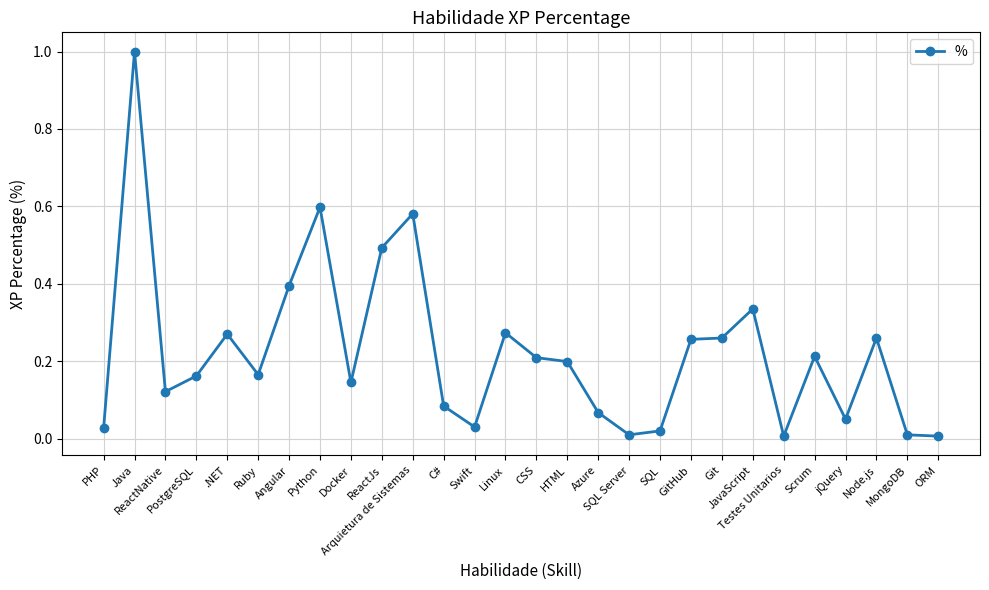

What position from the left is PostgreSQL?

4